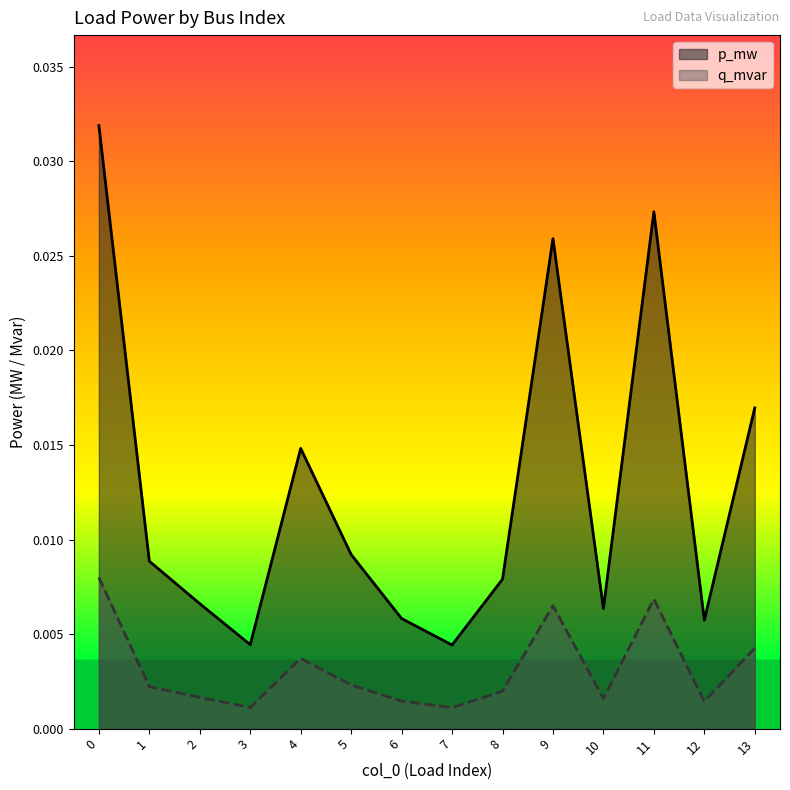

Count the number of categories in the chart.

14